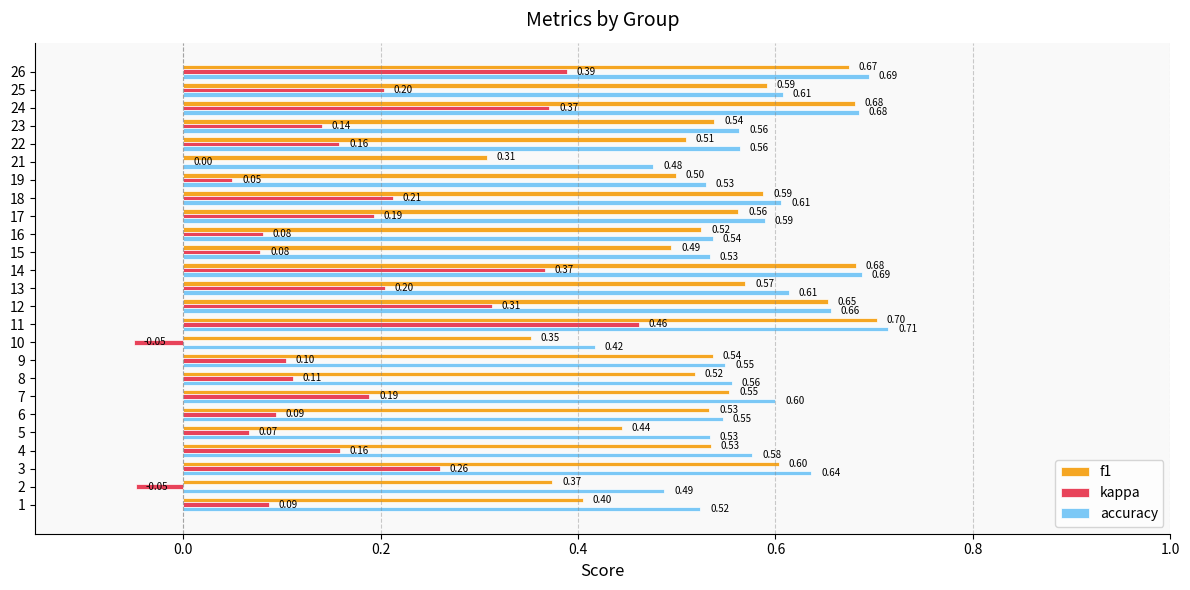

Which series changed the most between 12 and 25?

kappa